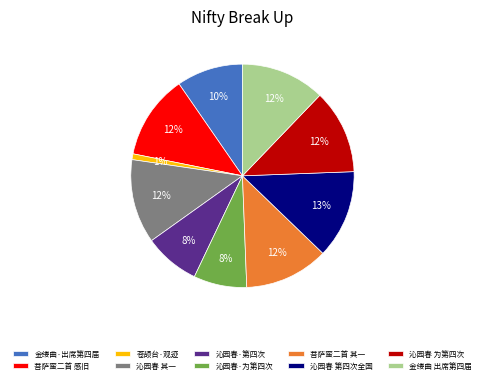

Which slice is the smallest?

苍颉台·观迹